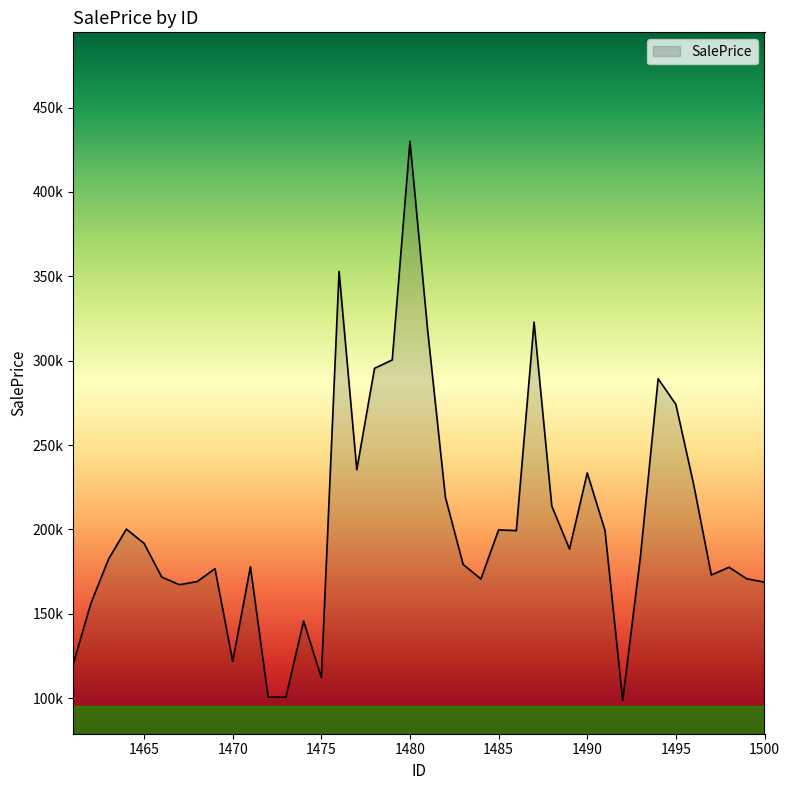

True or false: there are more than 1 points higher than both neighbors.

True